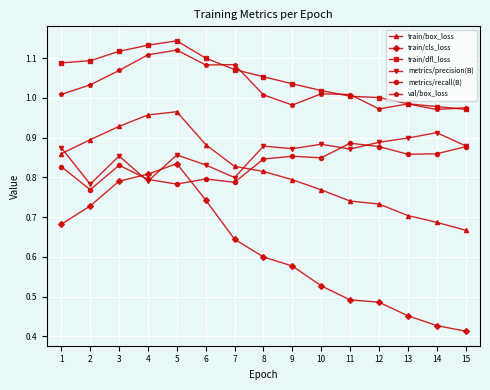

The metrics/precision(B) series shows 0.3 at 13. True or false?

False